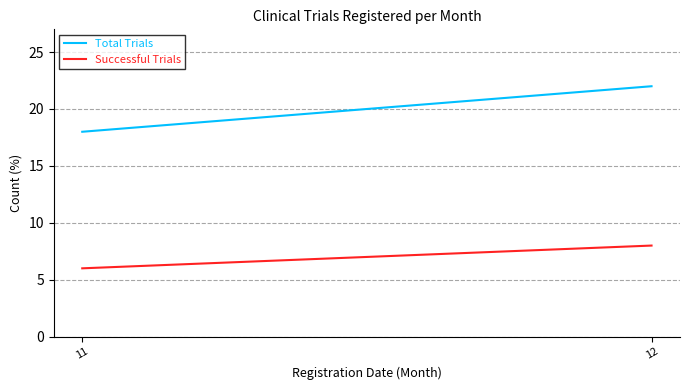

The value of Successful Trials at 11 is 6. True or false?

True